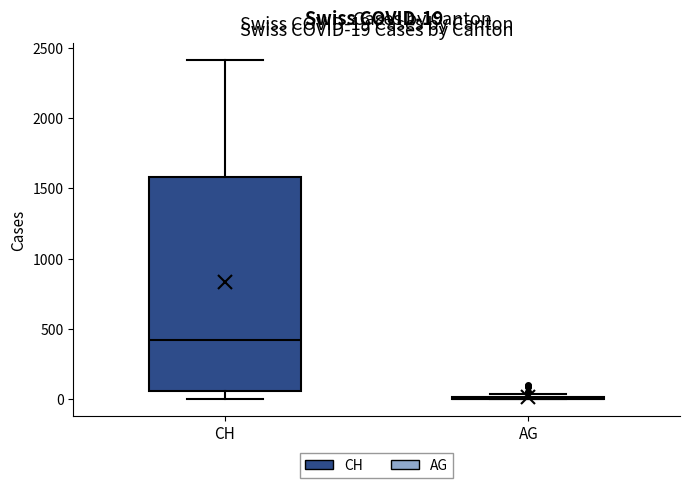

Which box is the tallest, from its lower edge to its upper edge?

CH